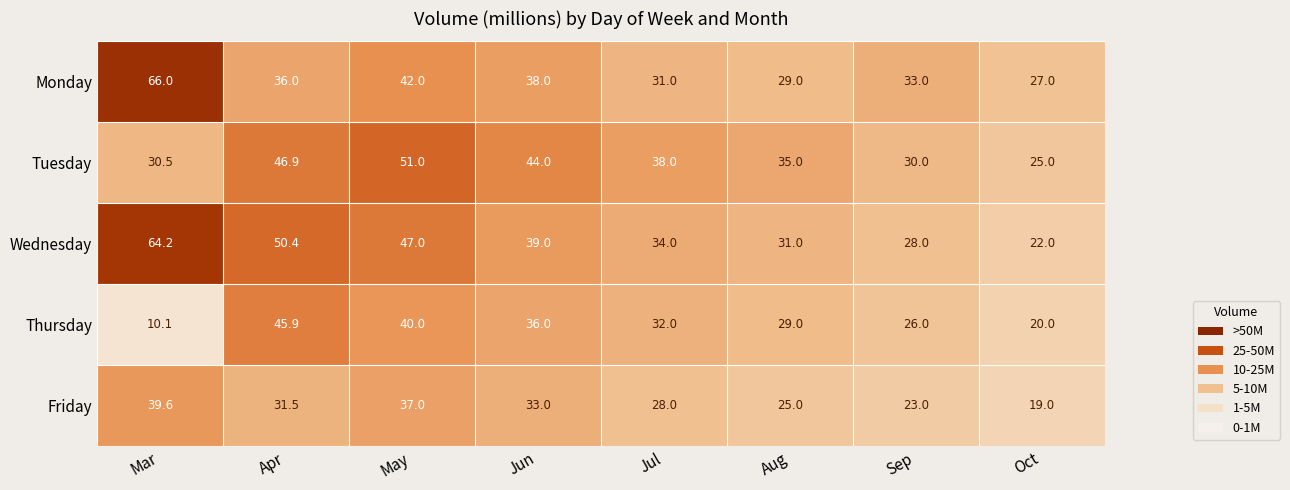

Which series has the largest total across all categories?

Wednesday